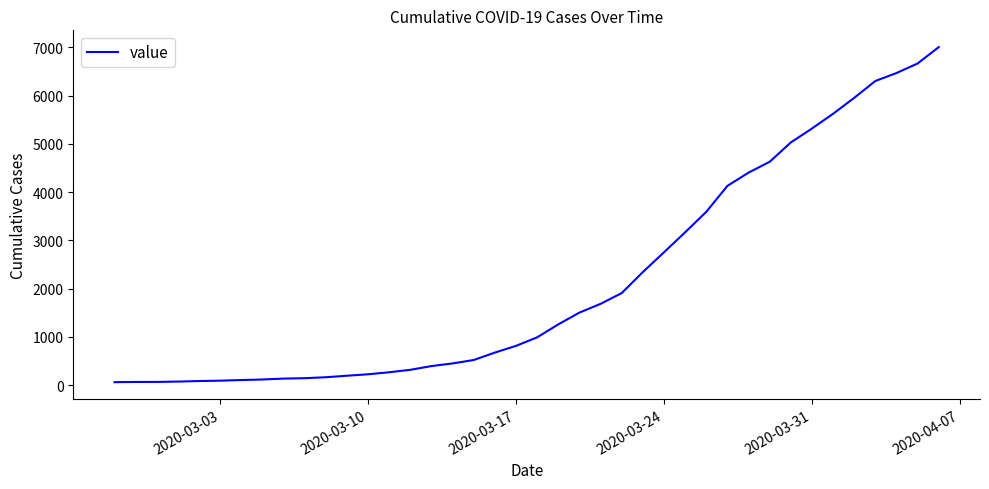

What is the maximum value shown in the chart?

7003